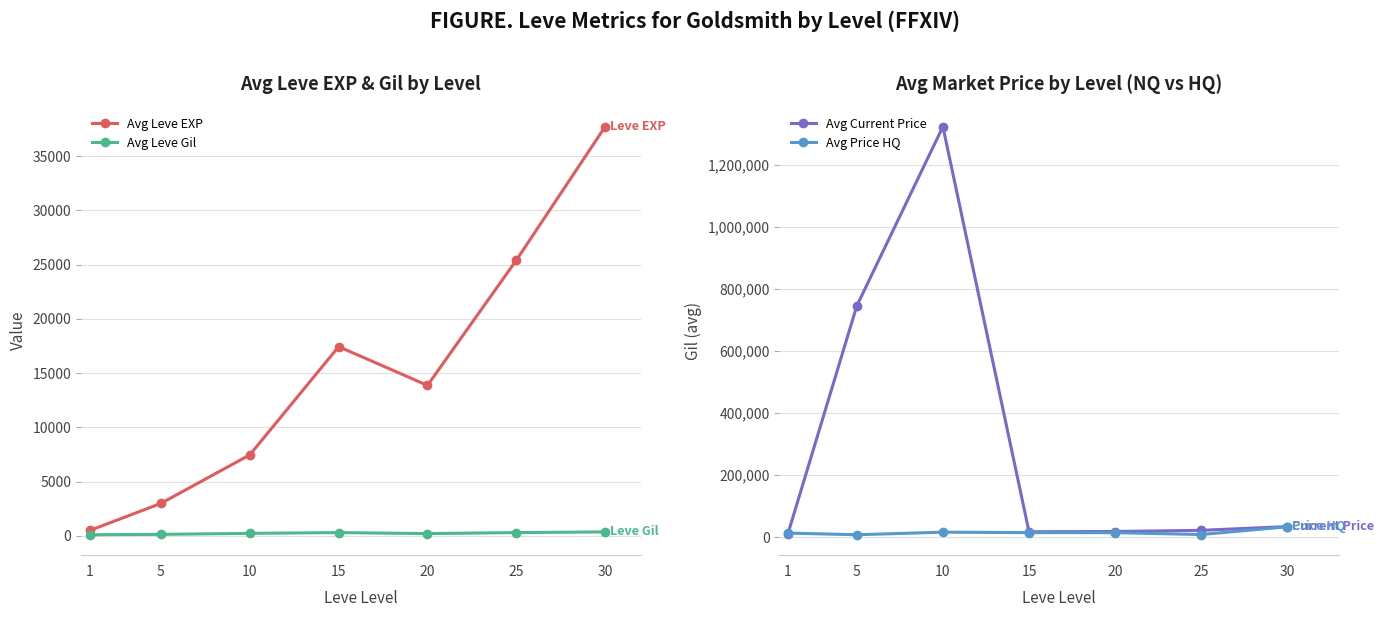

How many interior local valleys does the Avg Price HQ series have?

2